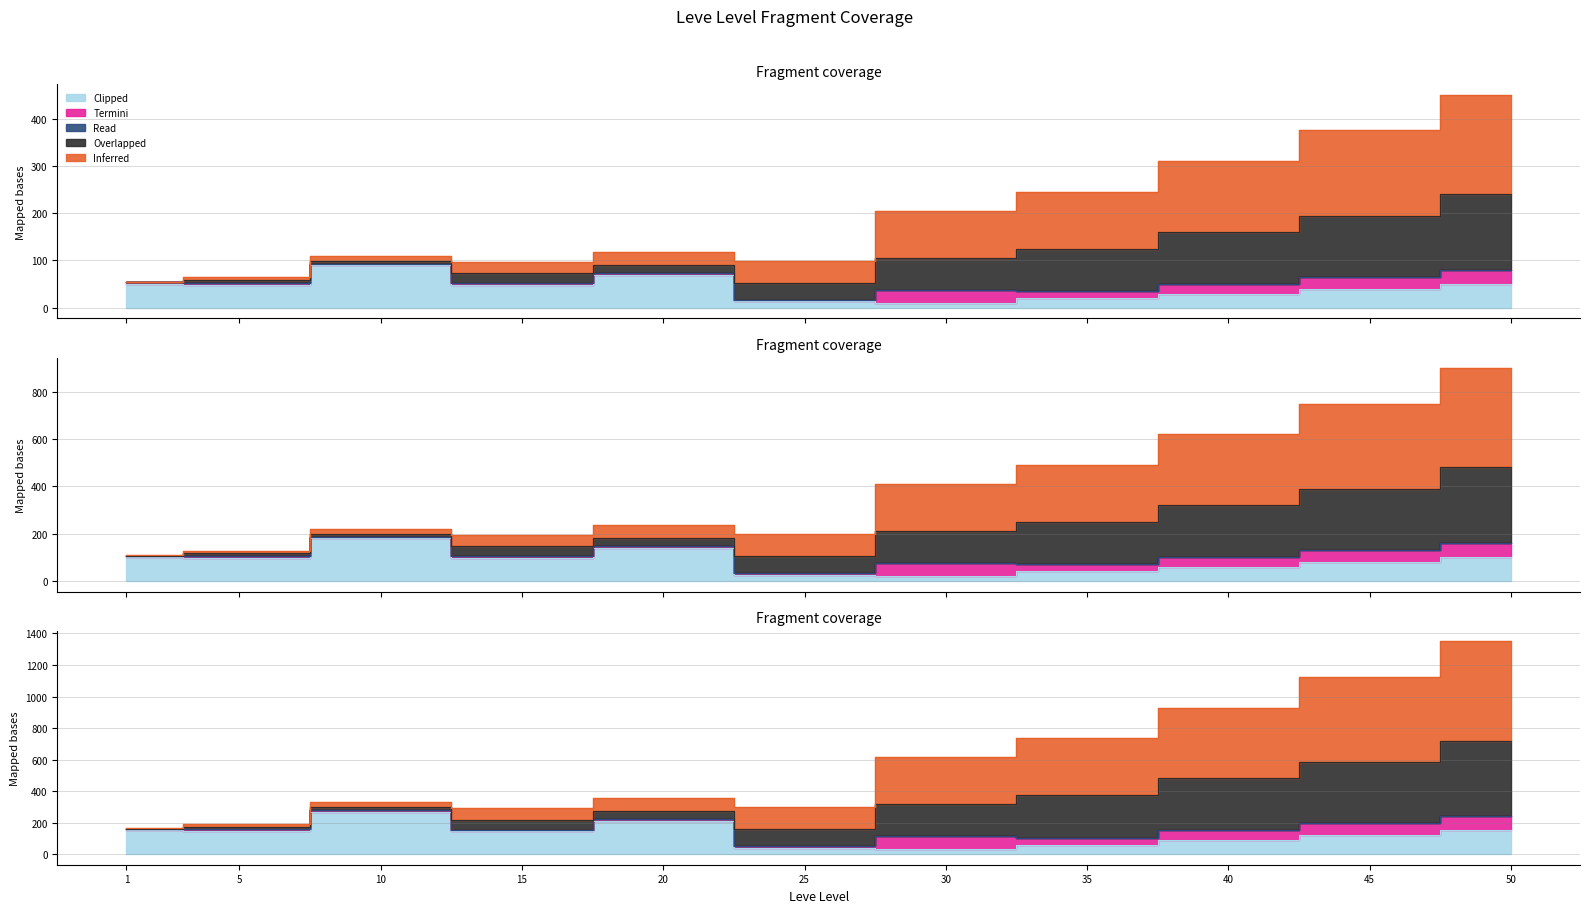

The Clipped series shows 70.0 at 20. True or false?

True